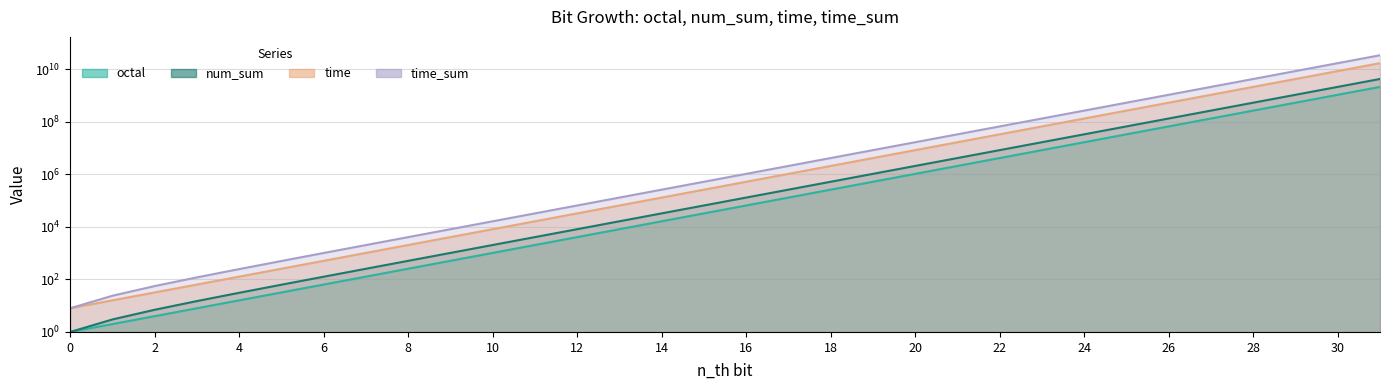

The value of num_sum at 4 is 31. True or false?

True